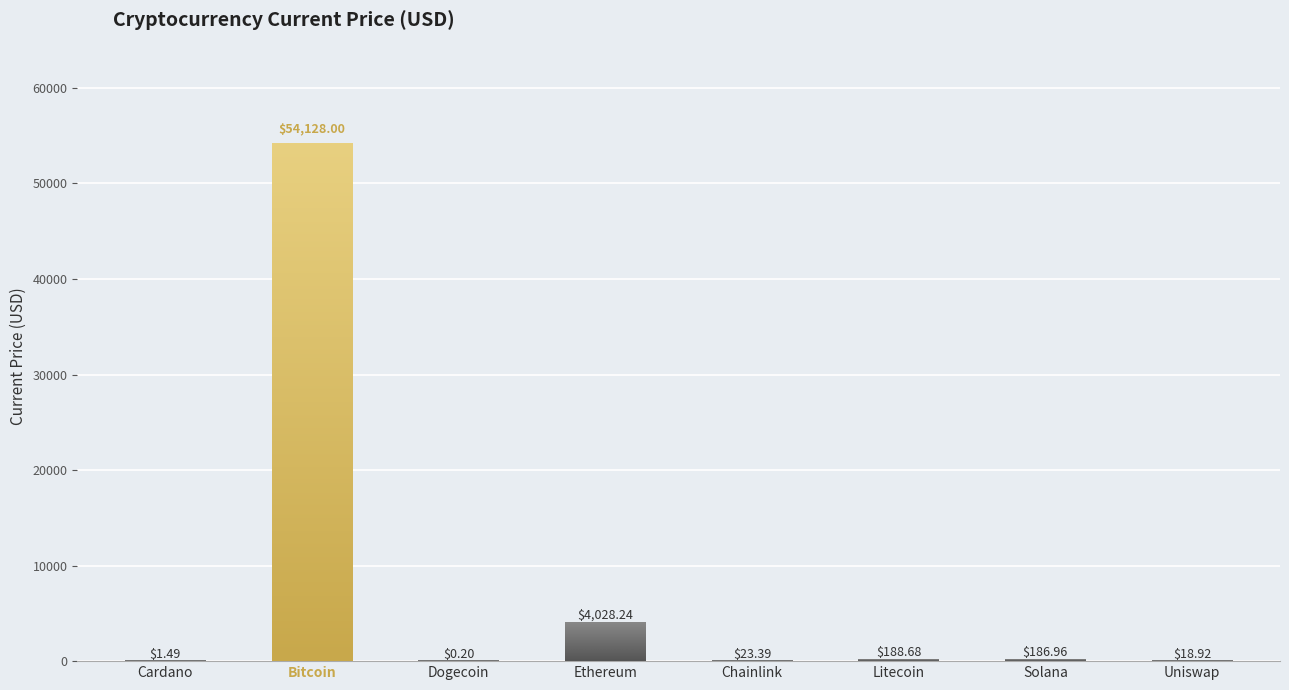

What is the sum of the values at Litecoin and Ethereum?

4216.9